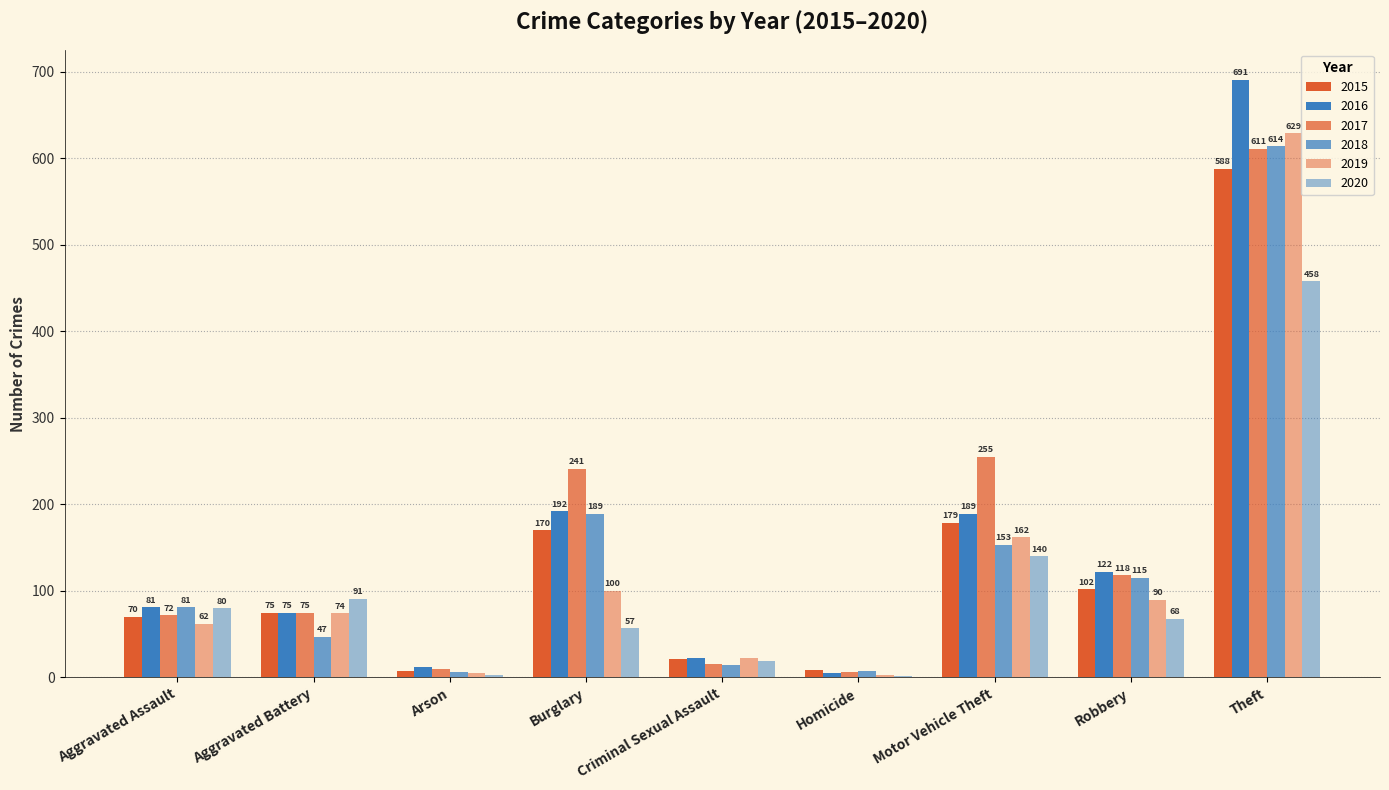

Rank the series at Theft from highest to lowest value.

2016, 2019, 2018, 2017, 2015, 2020